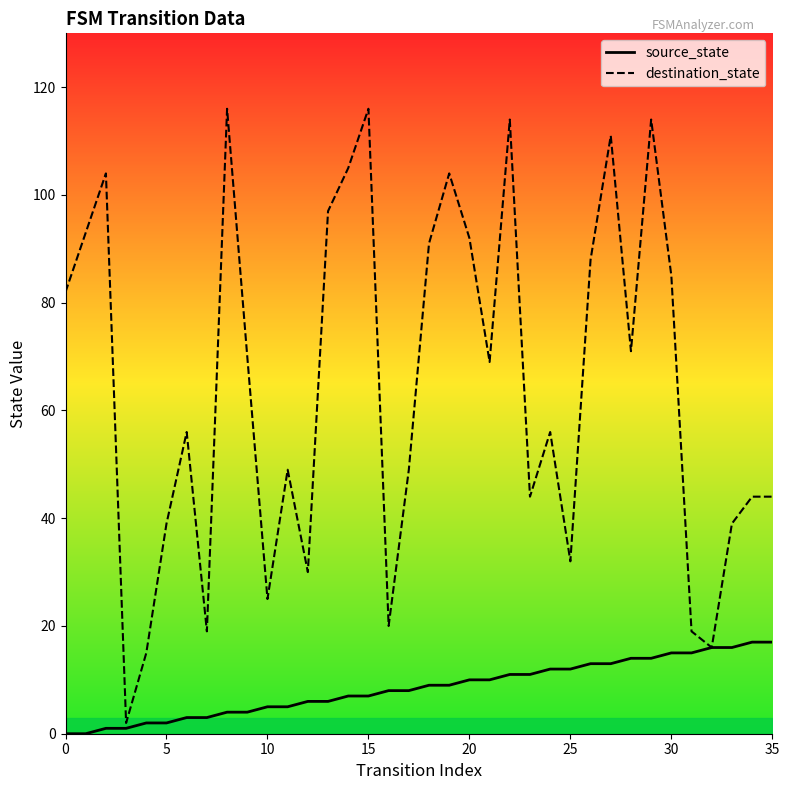

What is the sum of all source_state values?

306